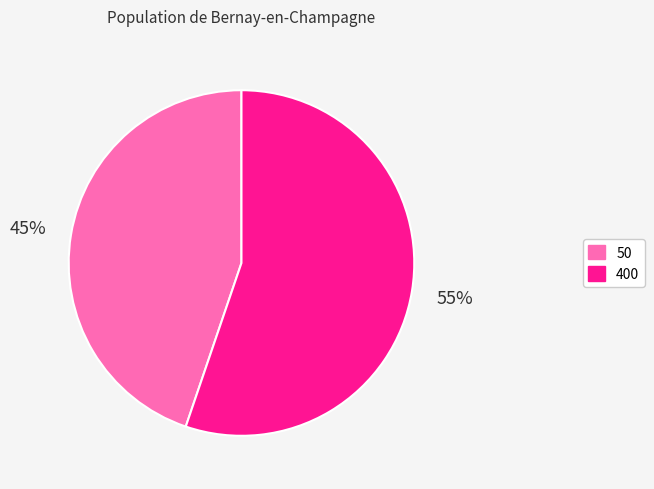

Is it true that 50 is 45% of the pie?

True